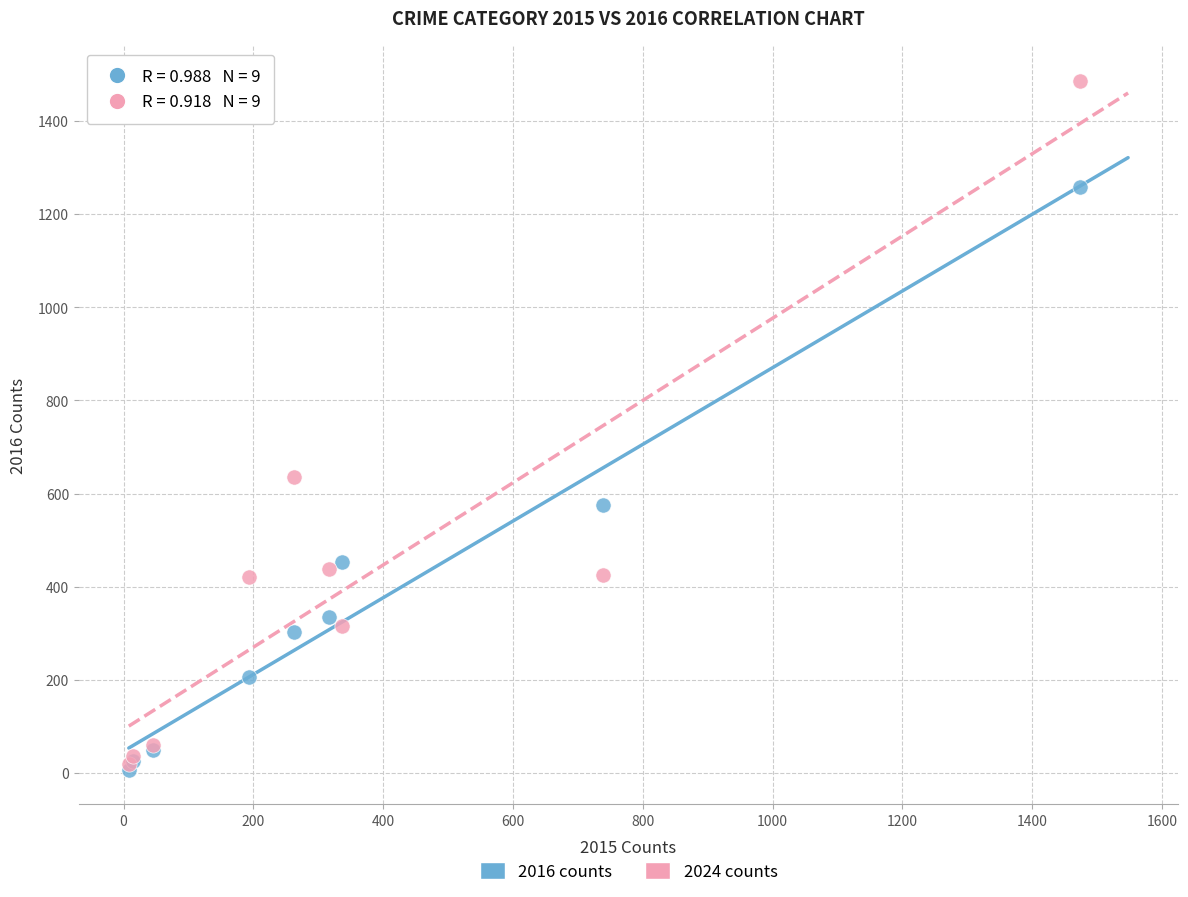

Which series reaches the maximum Y coordinate?

2024 counts